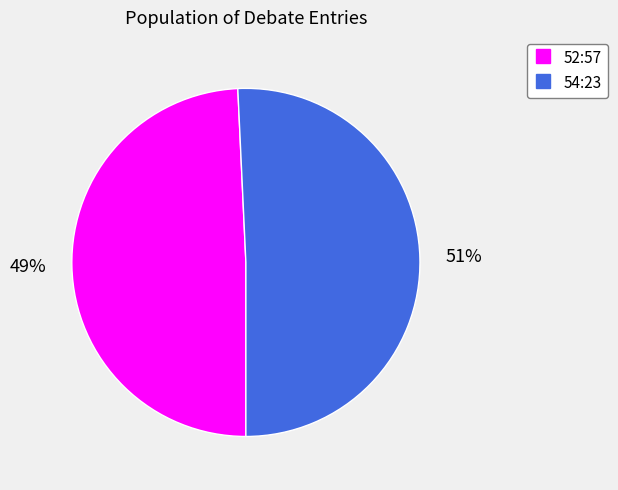

Which category has the biggest portion of the pie?

54:23